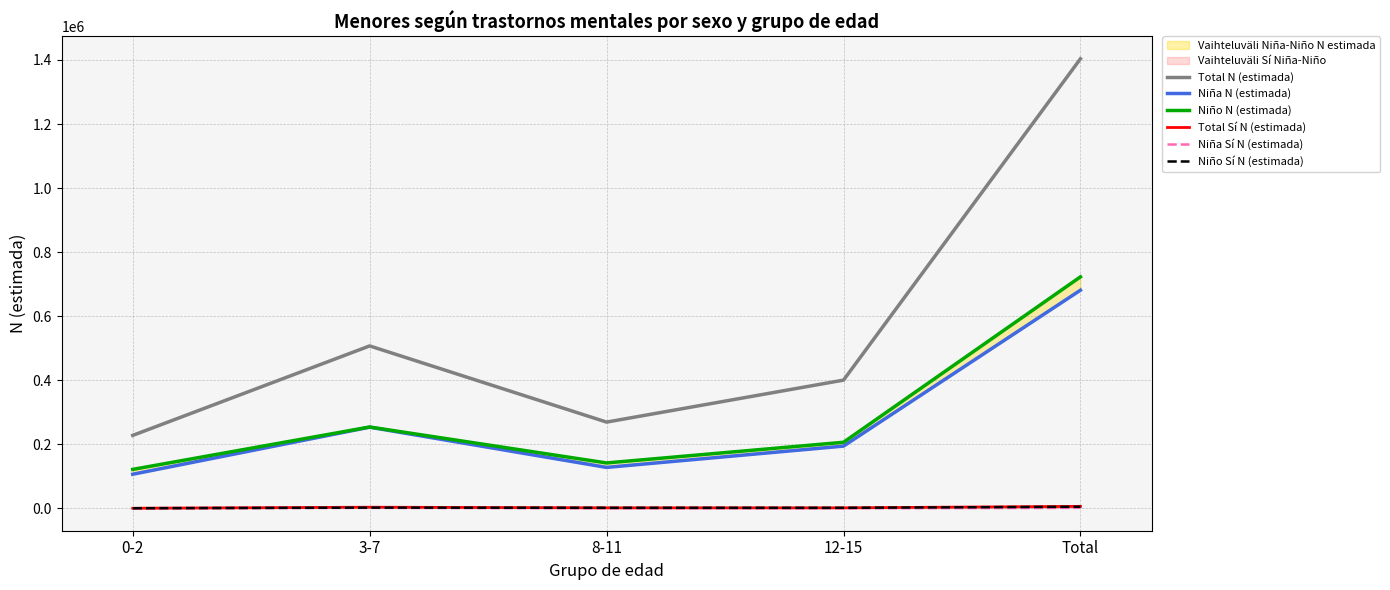

Read the Niño Sí N (estimada) value at 3-7.

1976